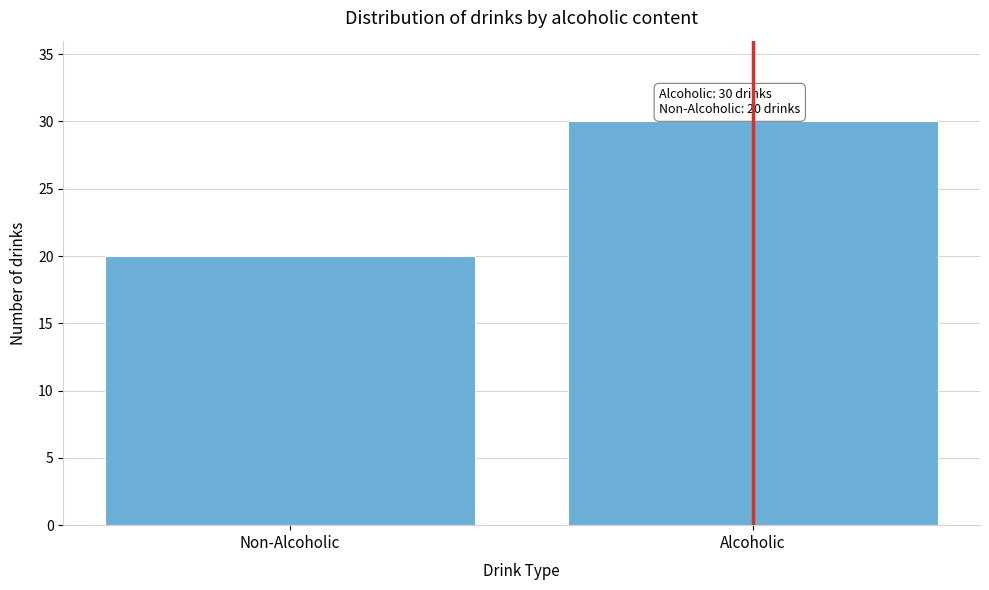

Reading right to left, extract all data points from this chart.

Alcoholic=30	Non-Alcoholic=20